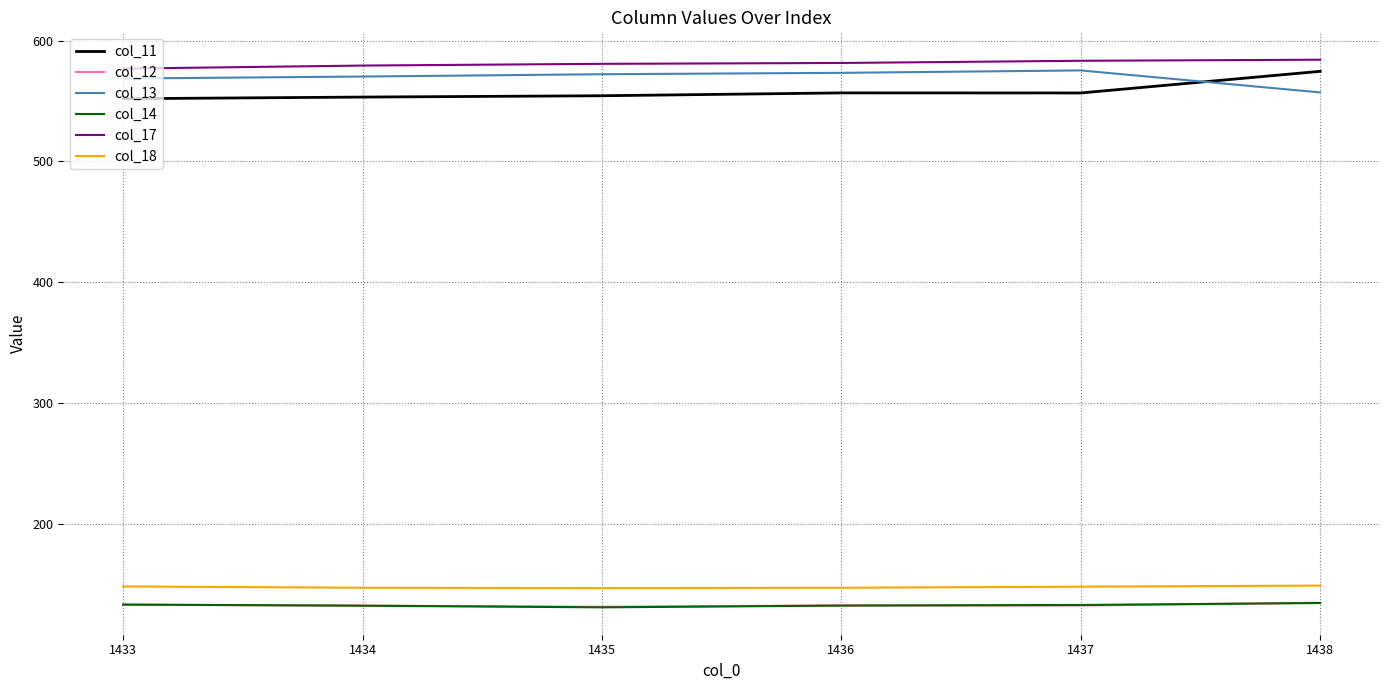

The value of col_11 at 1434 is 553.3. True or false?

True